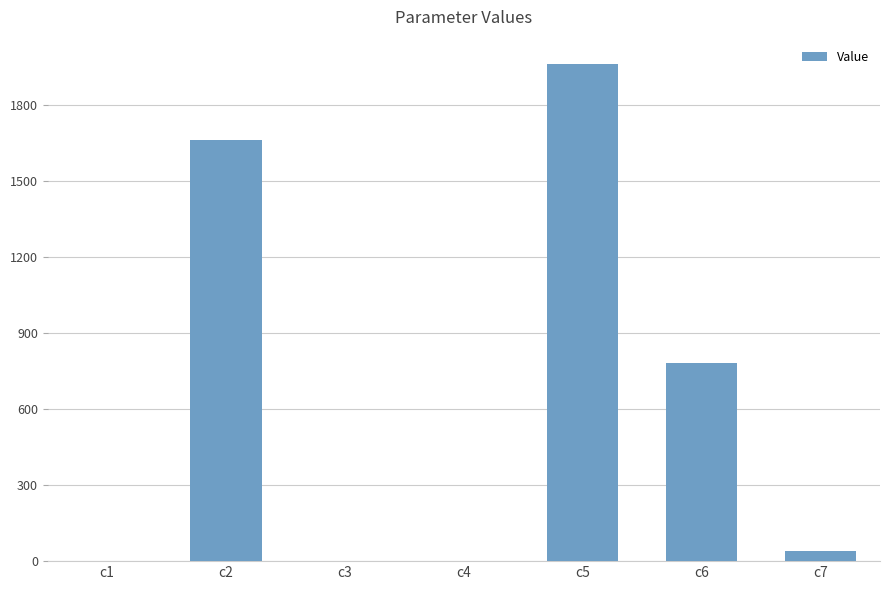

Is it true that the value at c6 is 418.7?

False